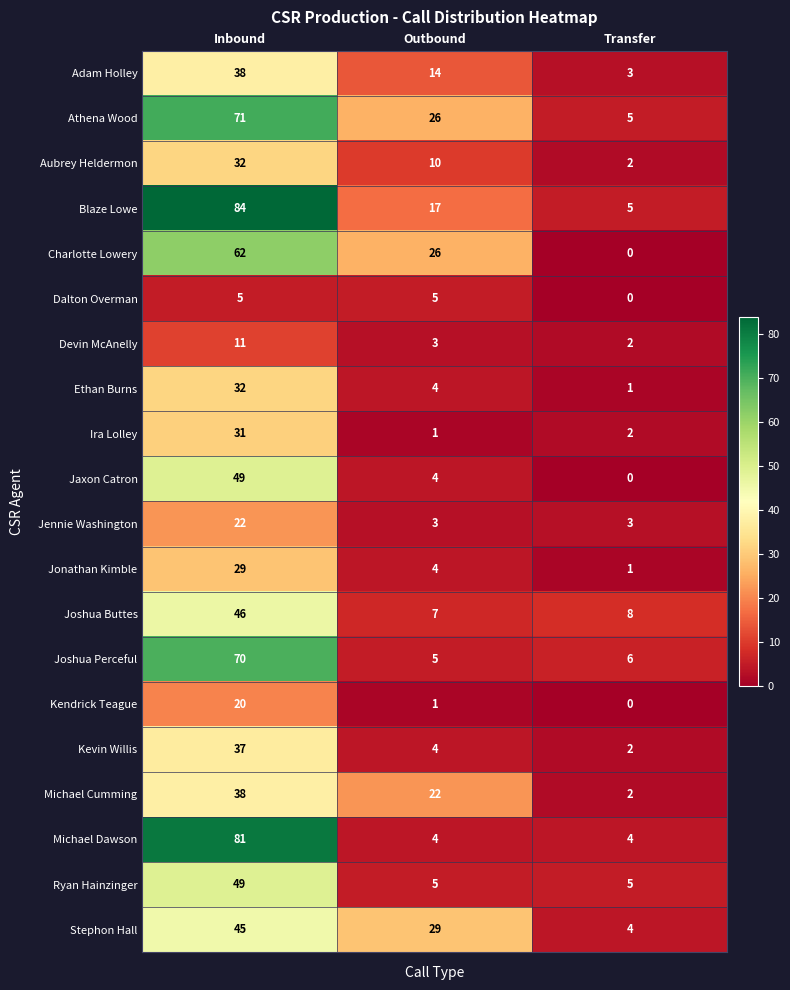

The value of Ethan Burns at Transfer is 1. True or false?

True